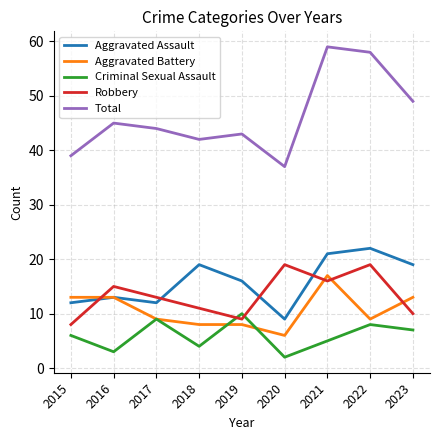

At which label does Aggravated Battery first exceed 9?

2015